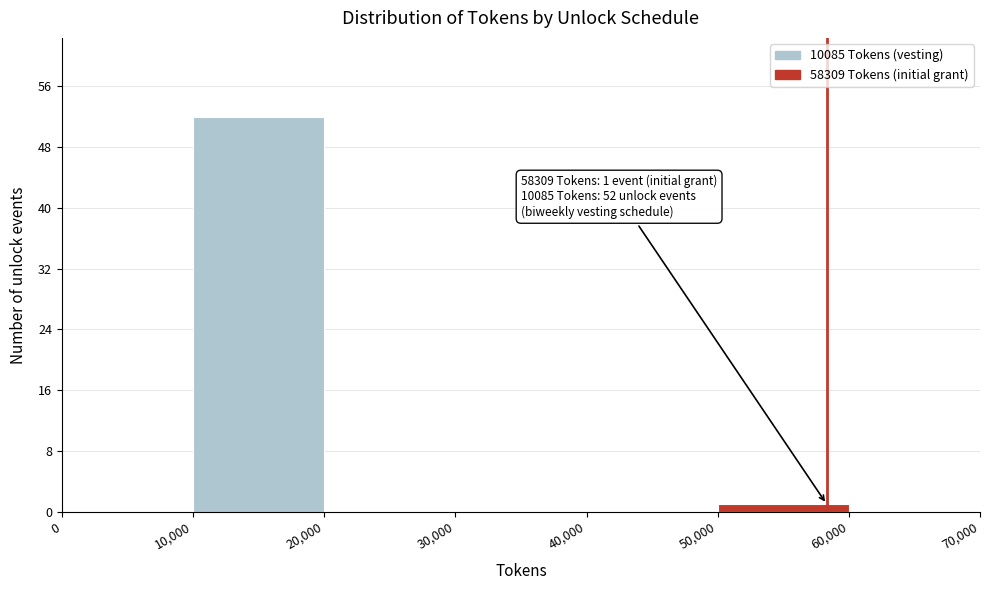

Which range on the x-axis has the tallest bar?

10,000 to 20,000